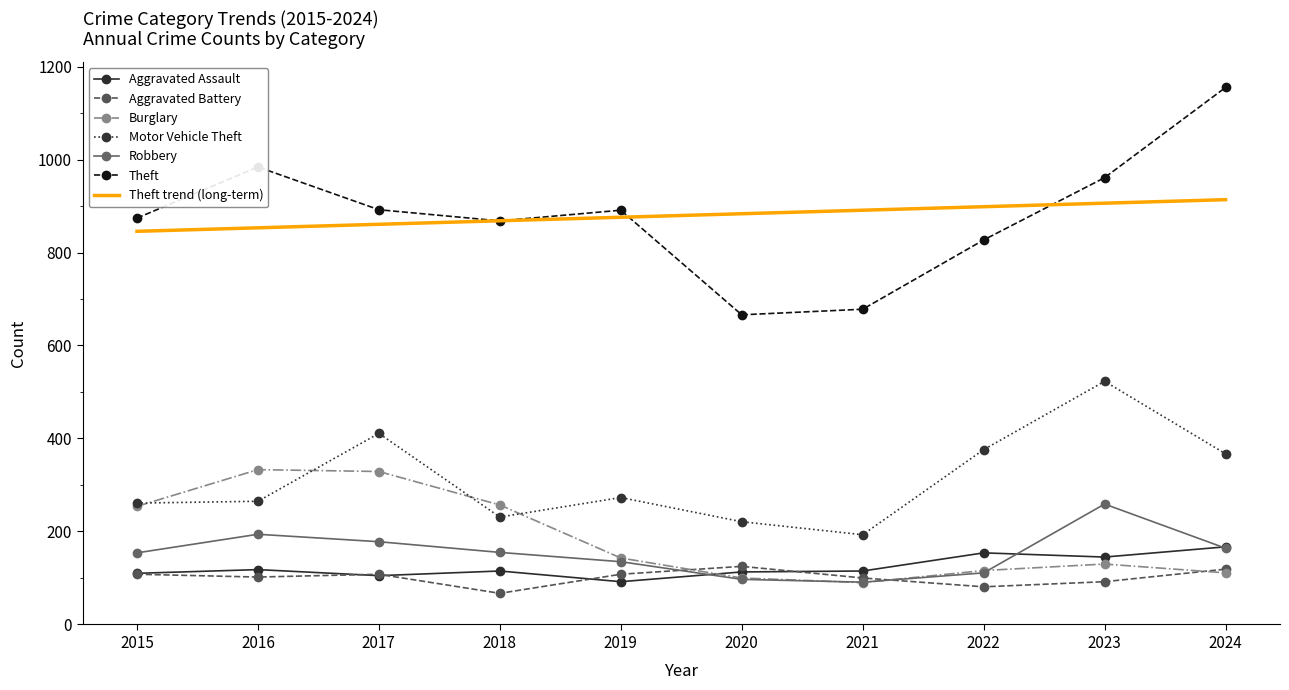

True or false: Aggravated Assault and Theft trend (long-term) cross at least once.

False